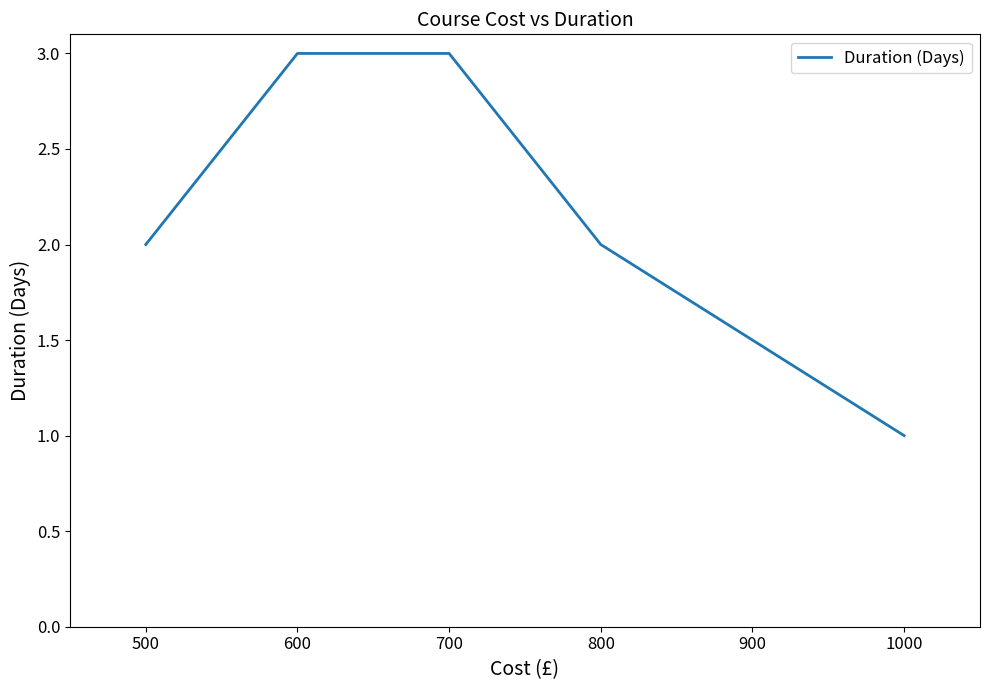

What is the greatest value displayed?

3